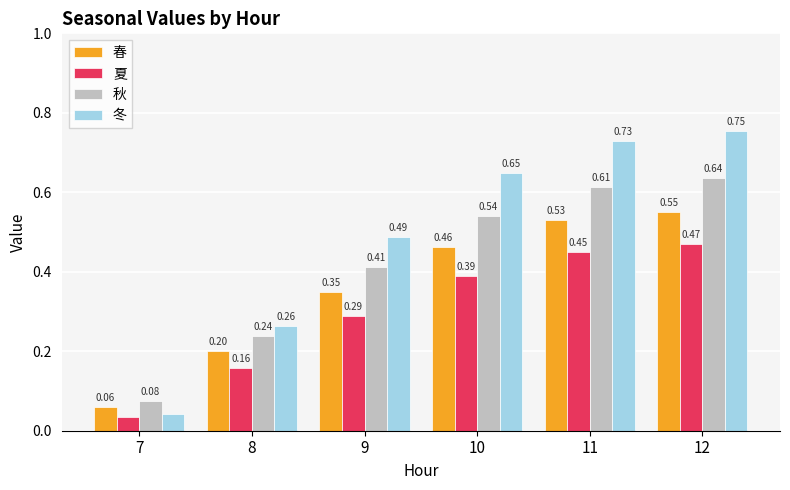

What is the sum of all 夏 values?

1.8